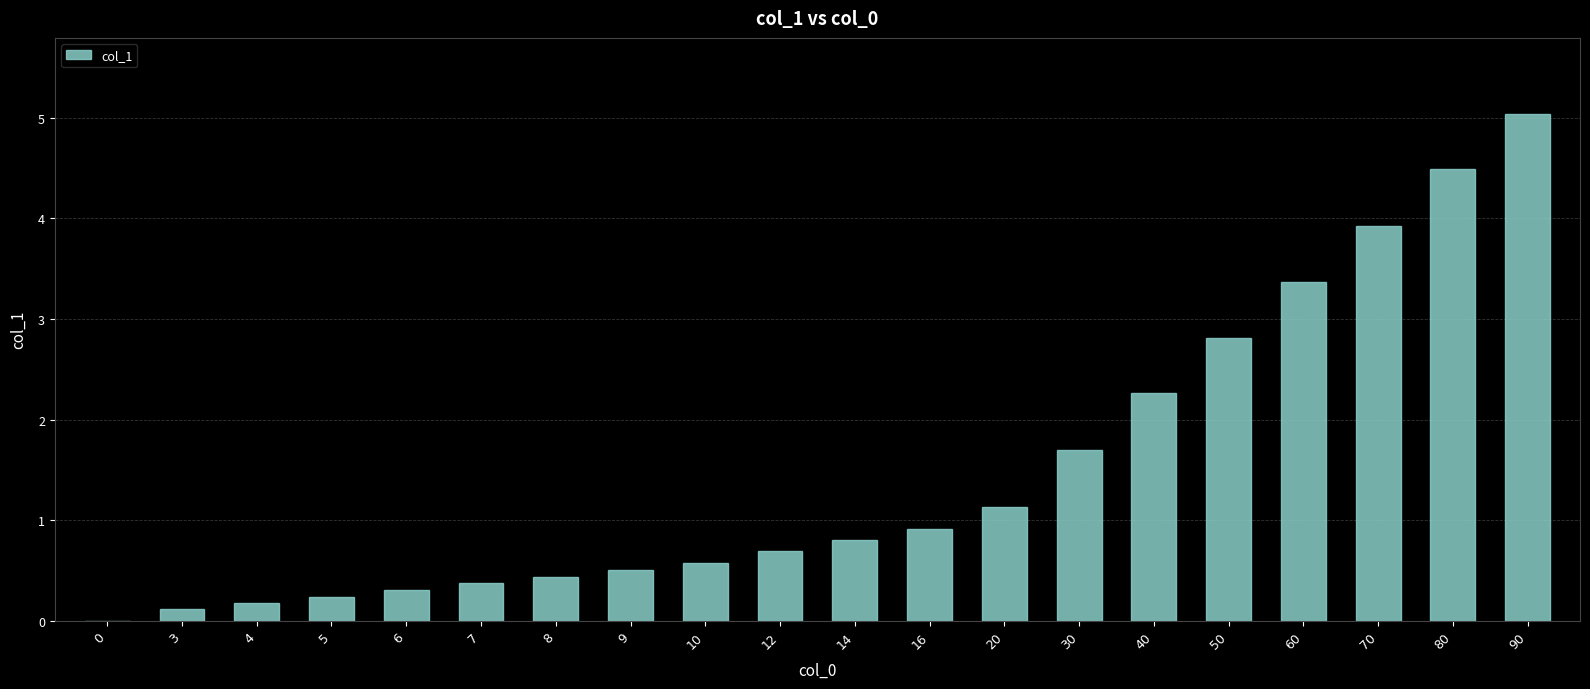

What is the change in value from 9 to 90?

+4.5